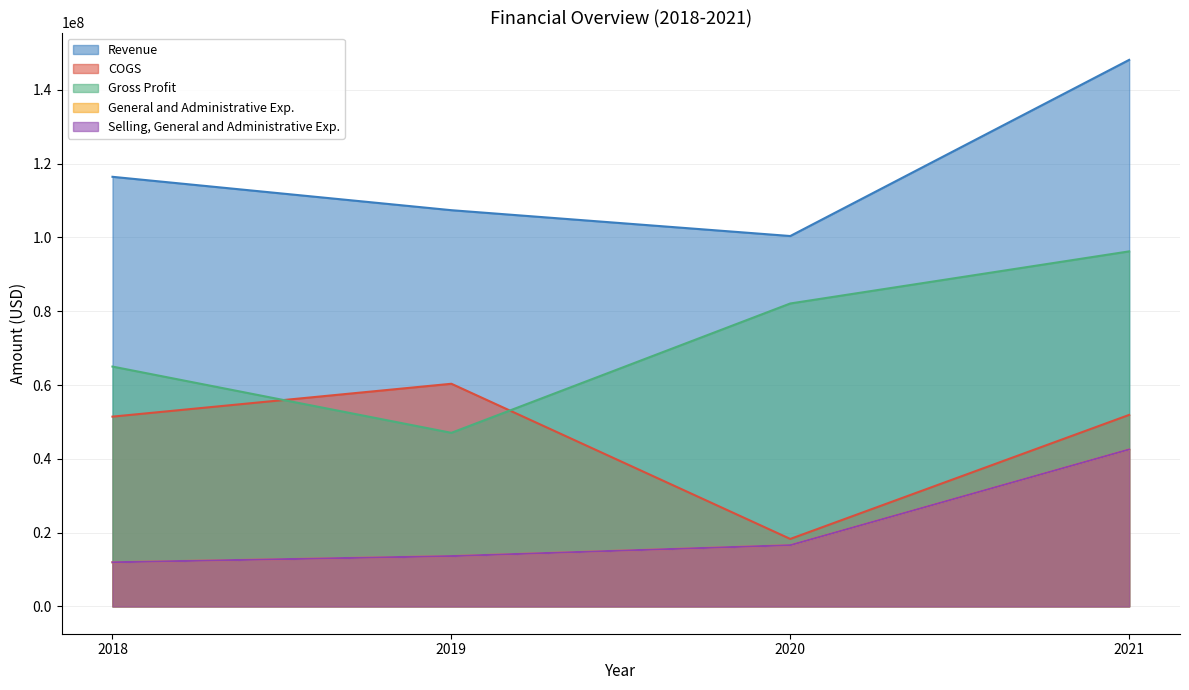

Where does the Revenue series first go above 116433000?

2021